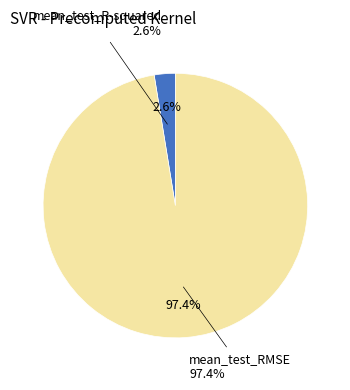

What portion of the pie excludes mean_test_R-squared?

97.4%